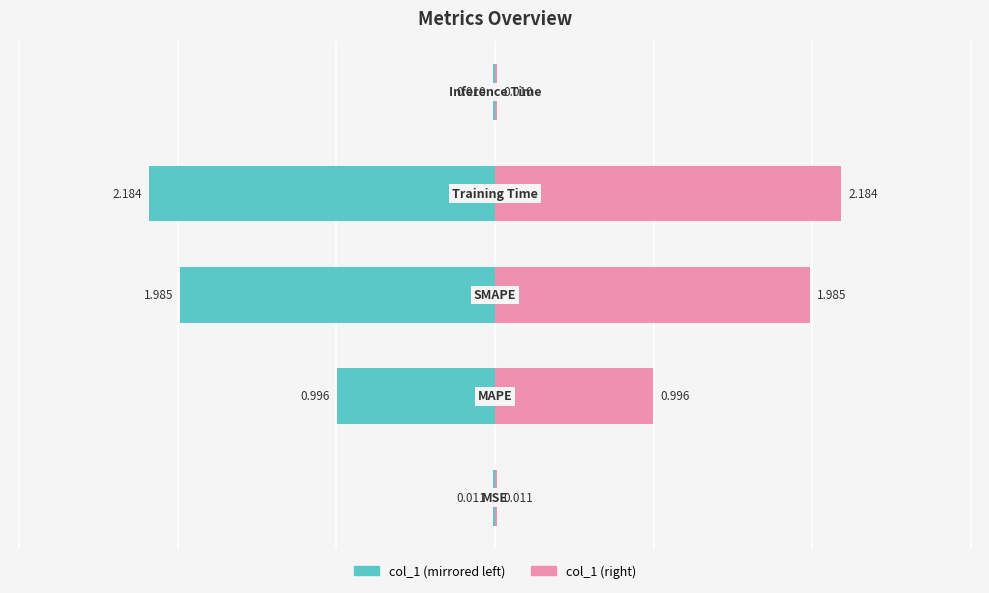

What is the difference between the col_1 (right) values at 2 and 4?

2.0